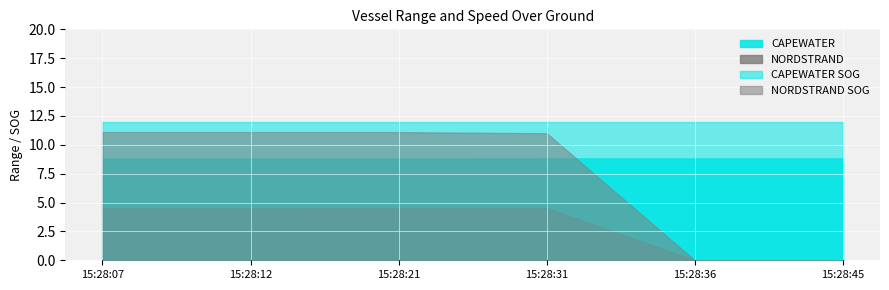

Which has a higher value, 15:28:31 or 15:28:12?

15:28:31